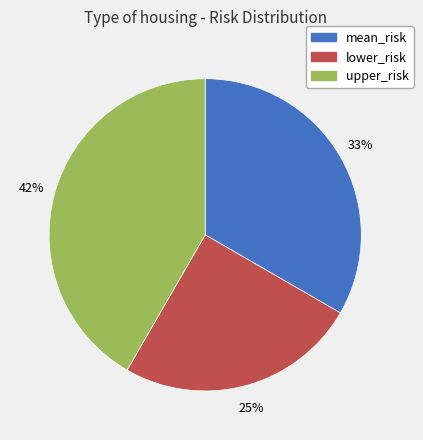

To the nearest percent, what is the difference between the largest and smallest slice percentages?

17%